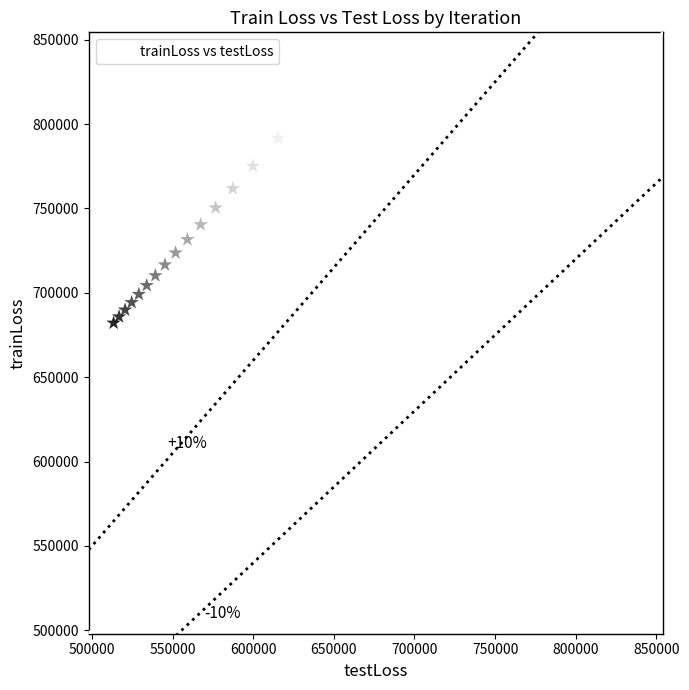

How many points are shown in the scatter plot?

16